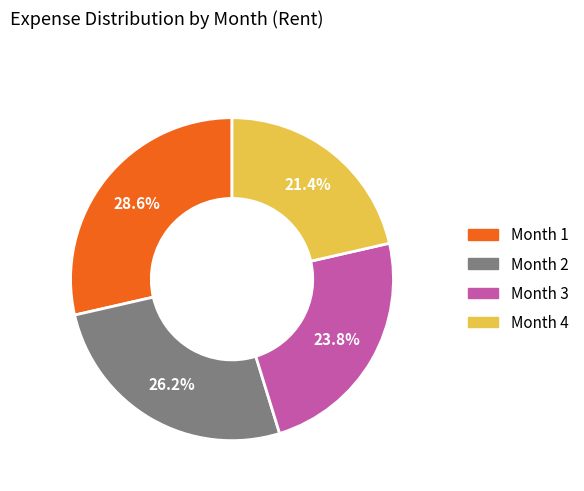

The Month 4 slice represents 10% of the pie. True or false?

False